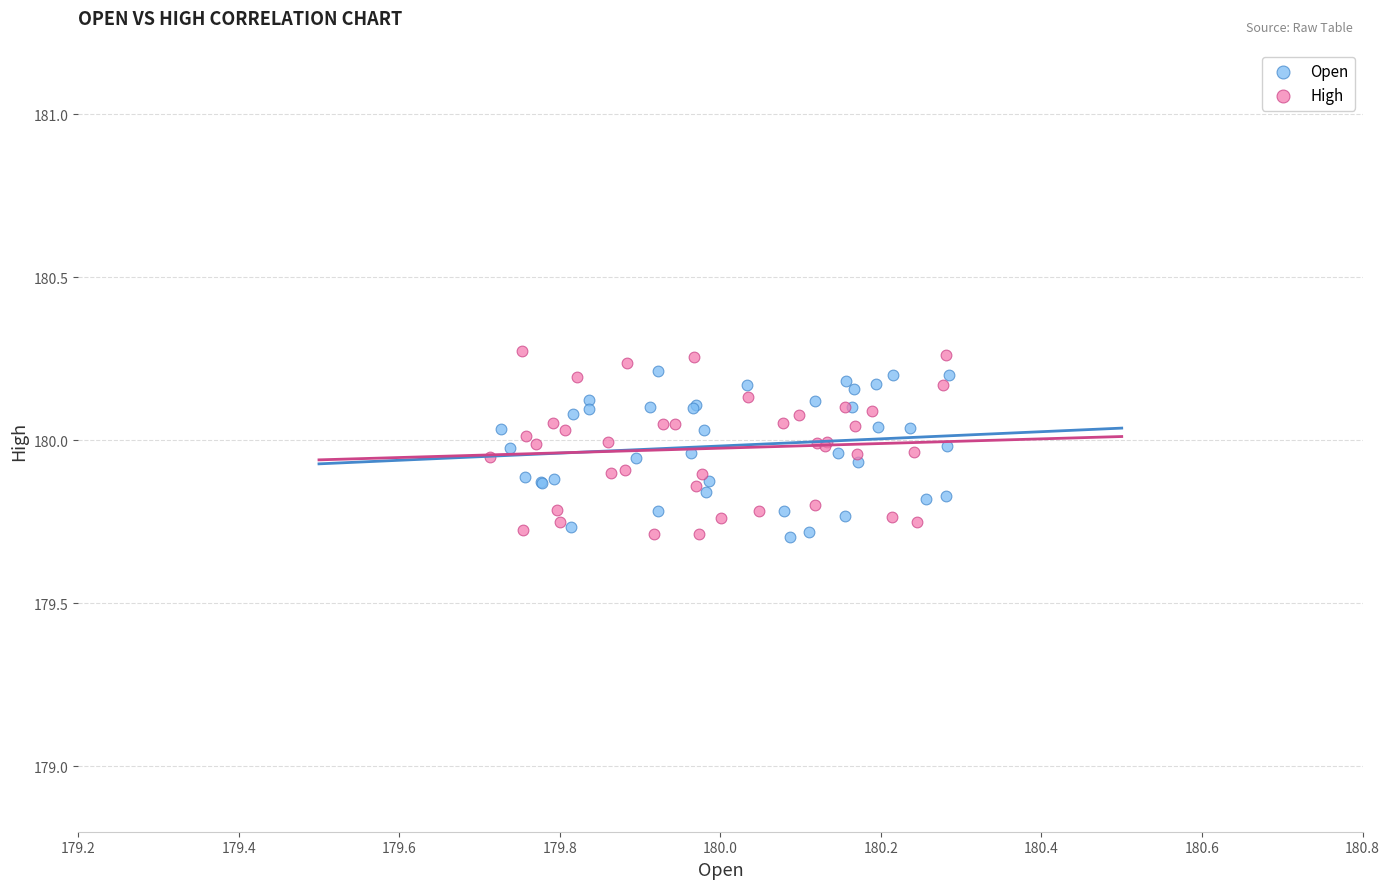

What are all the series names shown in the legend?

Open, High